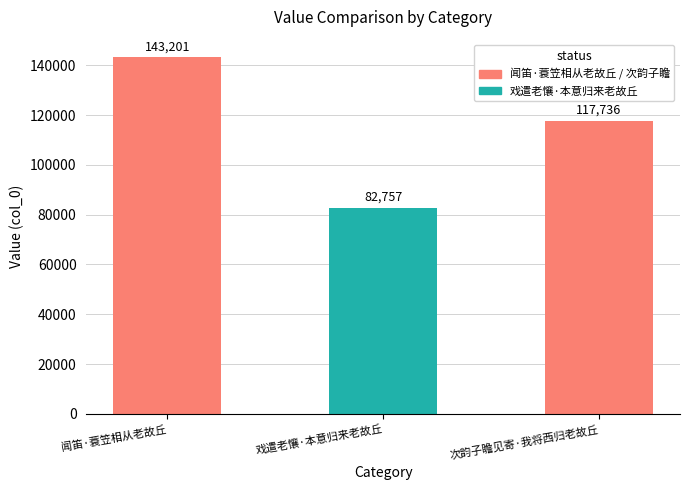

Is it true that the value at 戏遣老懹·本意归来老故丘 is 131981?

False